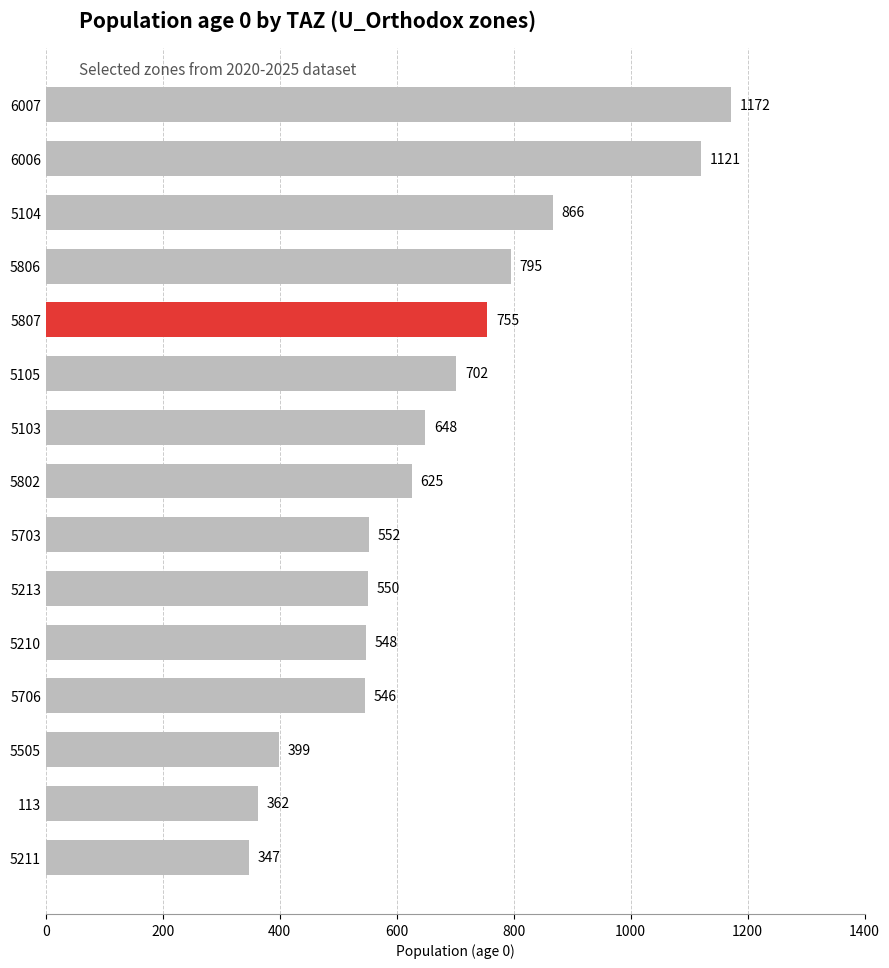

How many values are below 625?

7